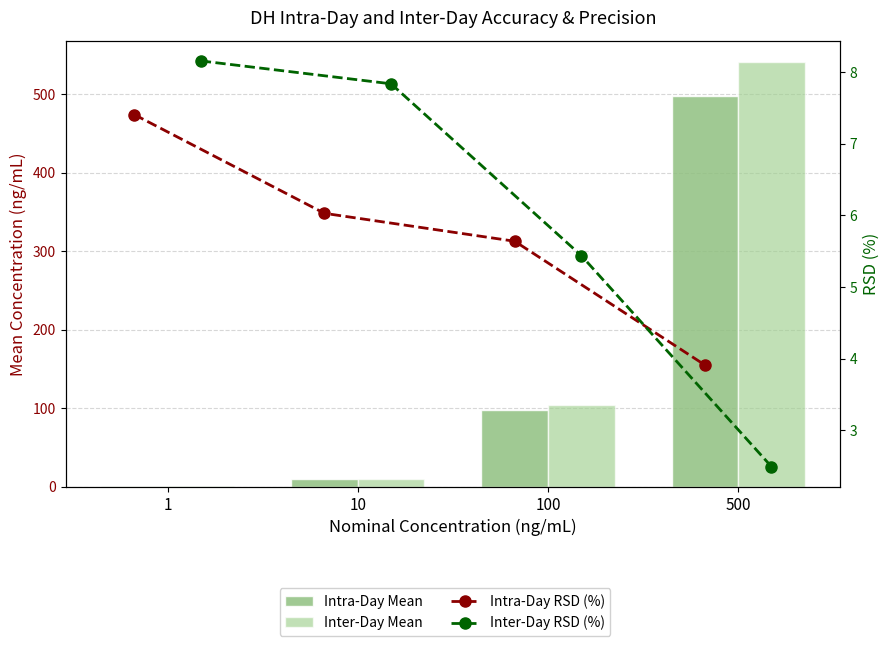

At which label does Intra-Day RSD (%) first exceed 6?

1